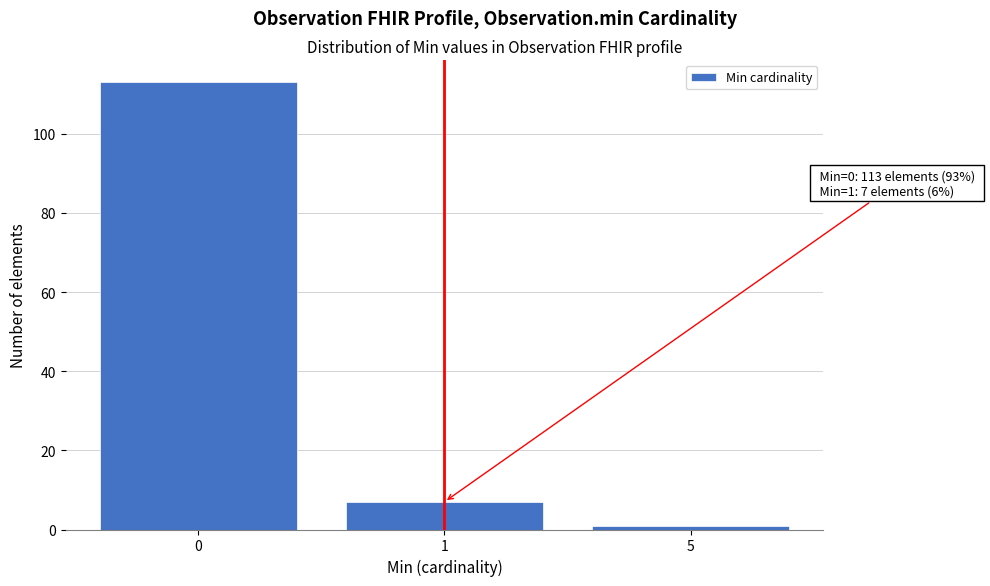

Reading left to right, extract all data points from this chart.

113	7	1